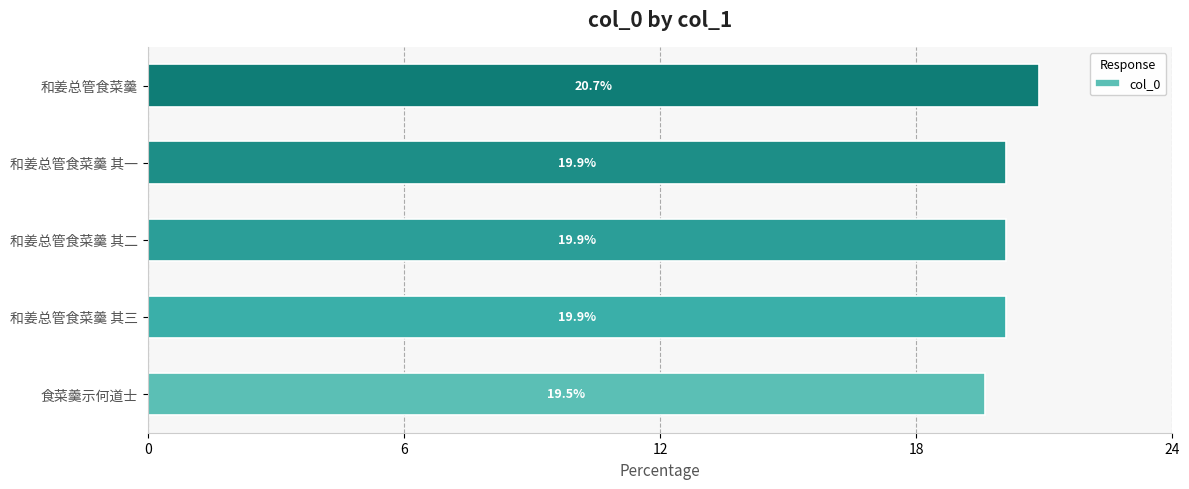

Which label corresponds to the largest value in the chart?

和姜总管食菜羹